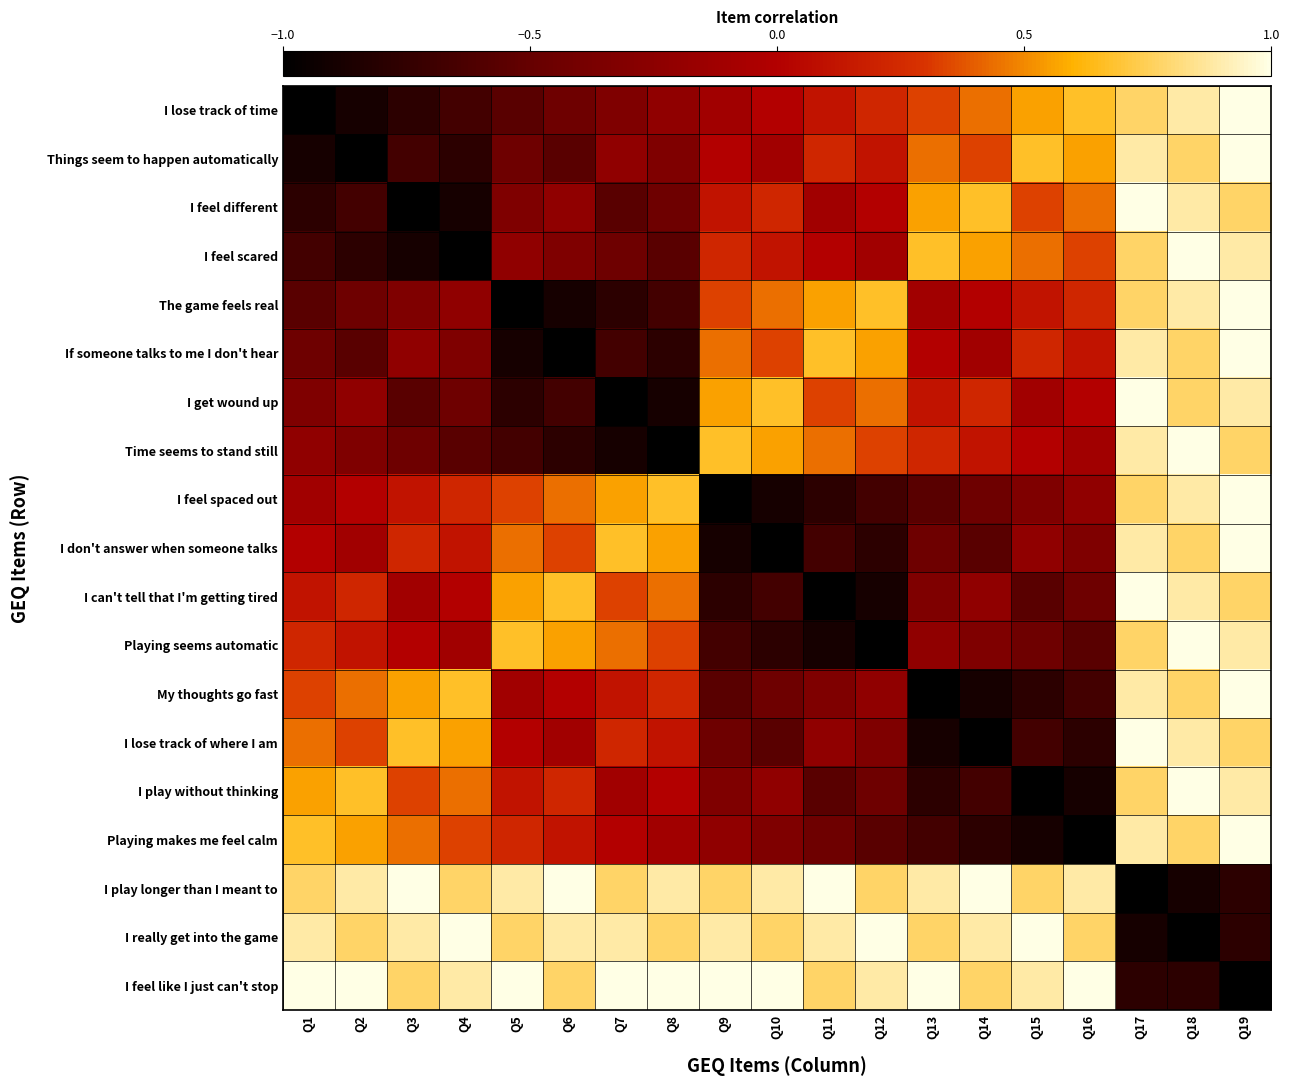

Rank the series at Q10 from highest to lowest value.

I feel like I just can't stop, I play longer than I meant to, I really get into the game, I get wound up, Time seems to stand still, The game feels real, If someone talks to me I don't hear, I feel different, I feel scared, I lose track of time, Things seem to happen automatically, I play without thinking, Playing makes me feel calm, My thoughts go fast, I lose track of where I am, I can't tell that I'm getting tired, Playing seems automatic, I feel spaced out, I don't answer when someone talks